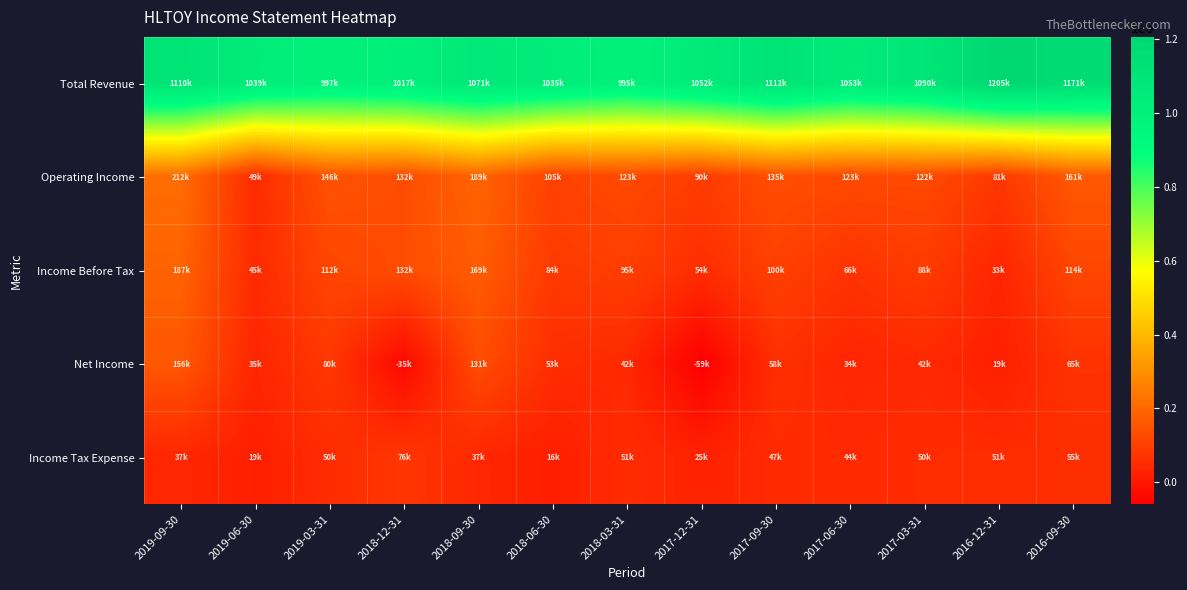

Which series has the widest spread of values?

Net Income